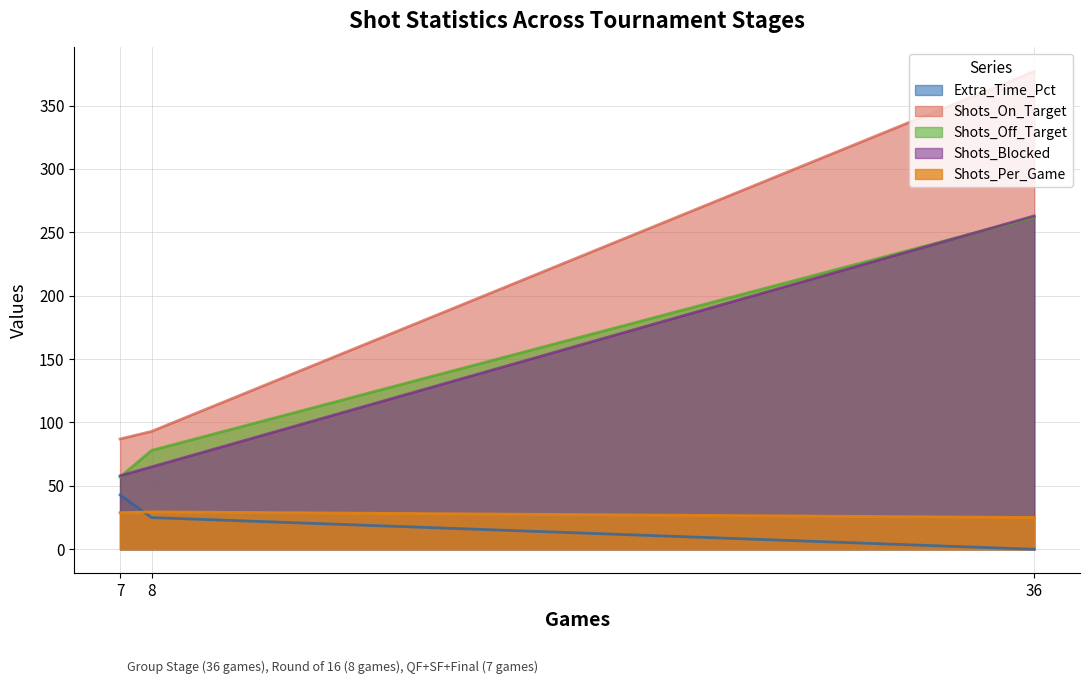

Is it true that Shots_On_Target equals 93.0 at 8?

True